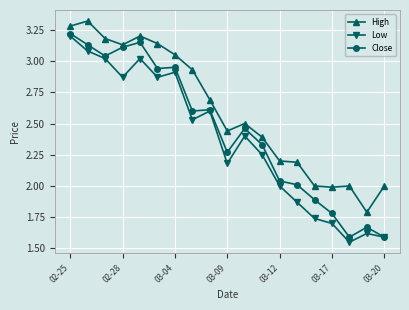

True or false: Low and High cross at least once.

False